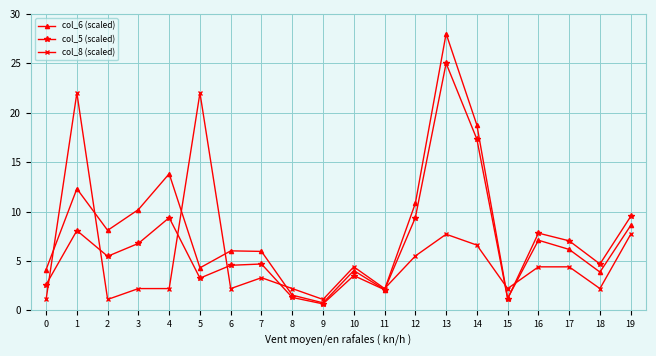

How many data points does each series have?

20